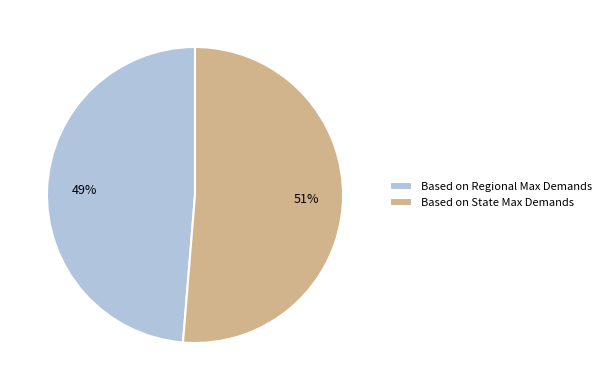

Is it true that Based on State Max Demands is 51% of the pie?

True